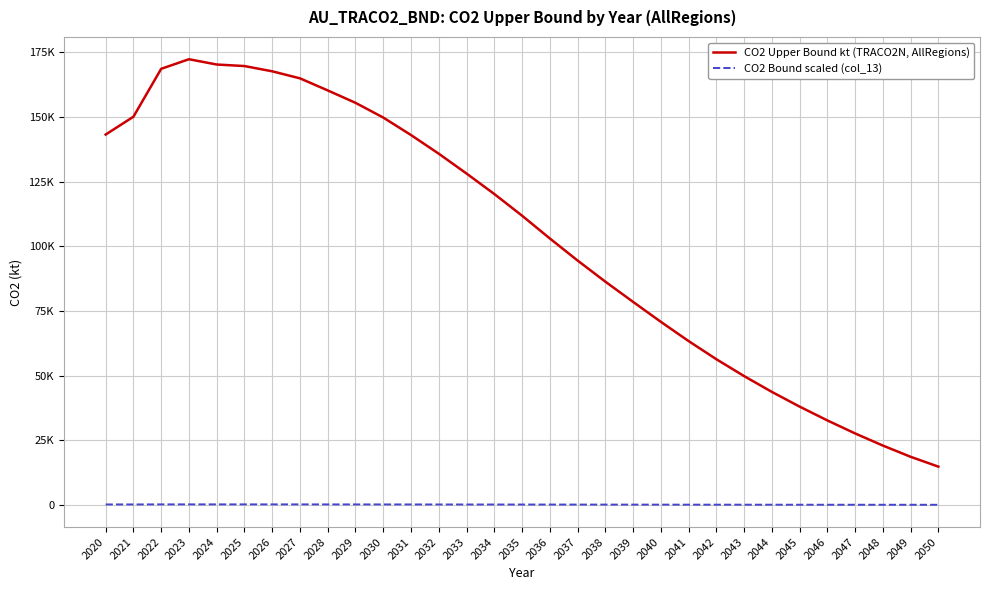

Is this an area chart (filled region under the line)?

No